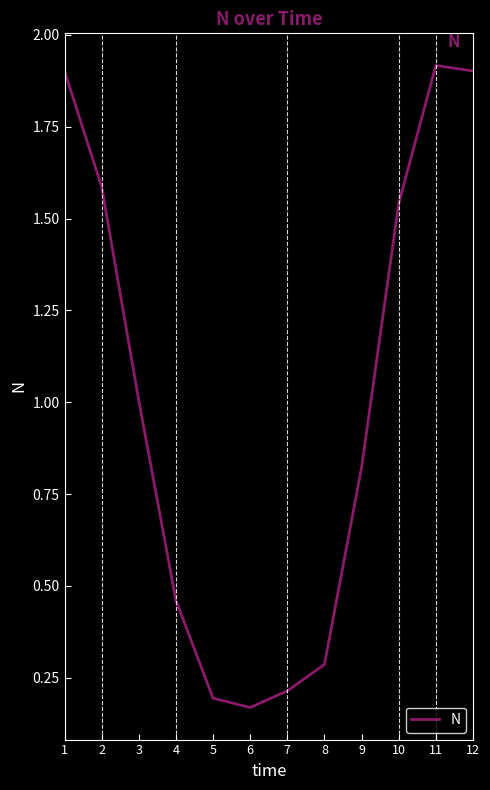

What is the change in value from 7 to 11?

+1.7